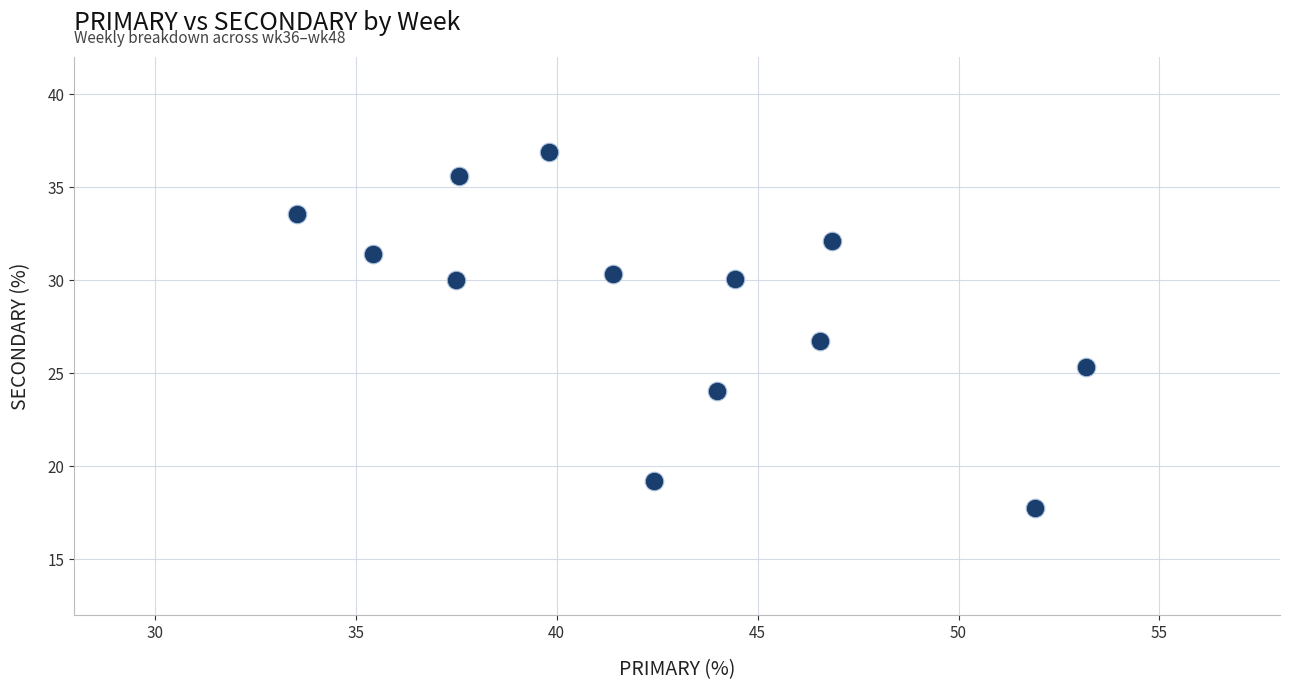

What is the range of Y values (max minus min)?

19.2